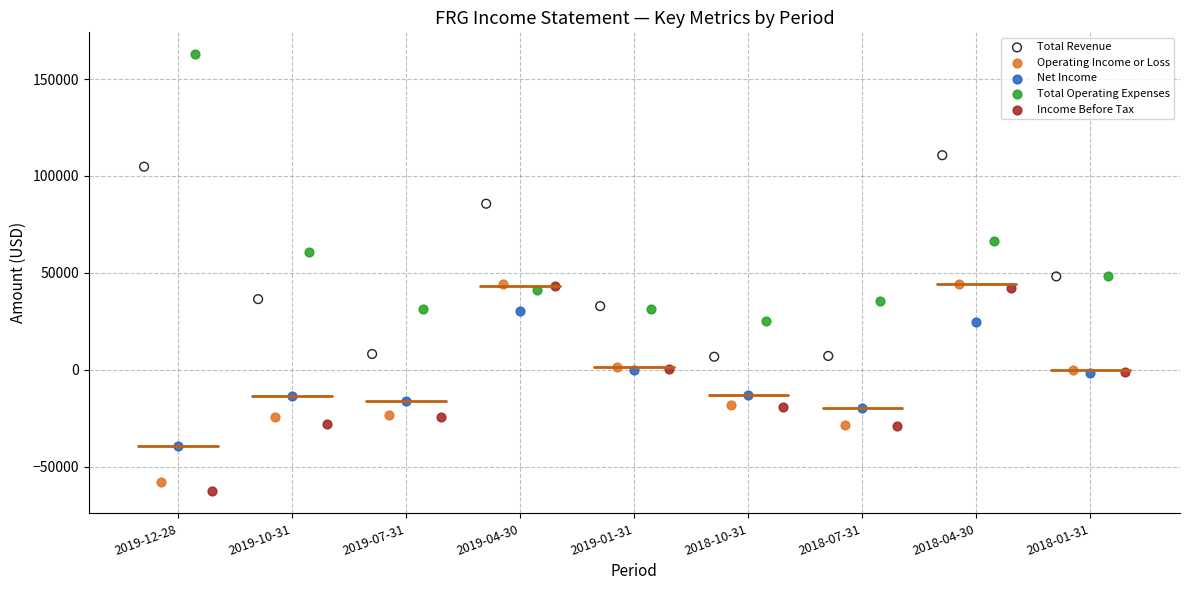

Which series contains the highest Y value?

Total Operating Expenses